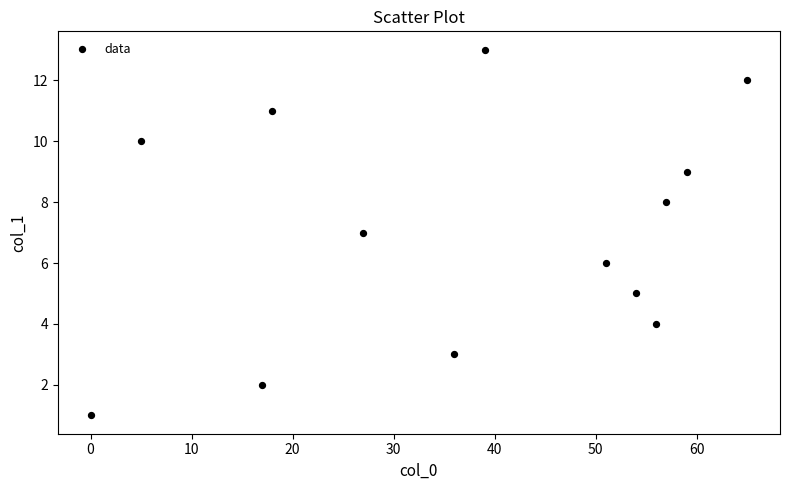

What is the range of X values (max minus min)?

65